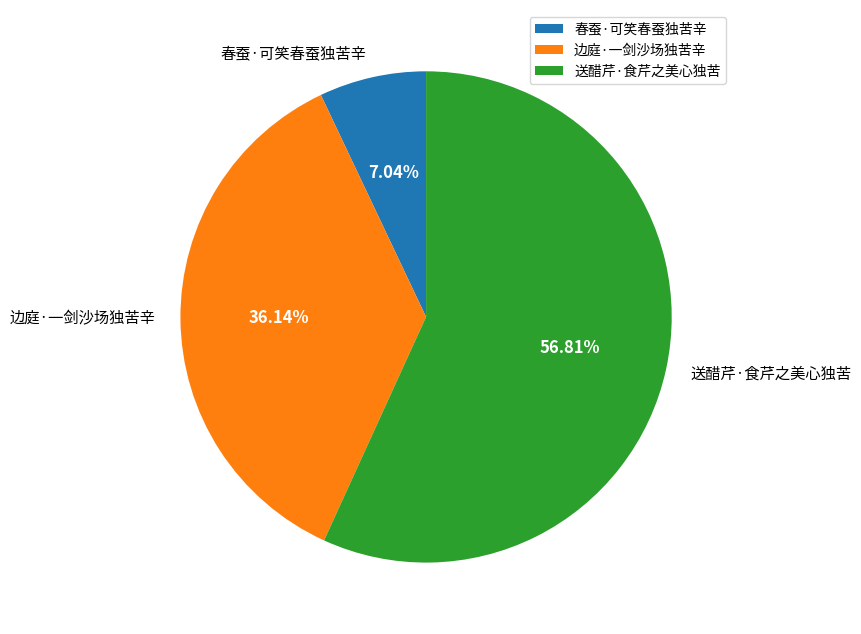

To the nearest percent, what is the difference between the 边庭·一剑沙场独苦辛 and 春蚕·可笑春蚕独苦辛 slice percentages?

29%